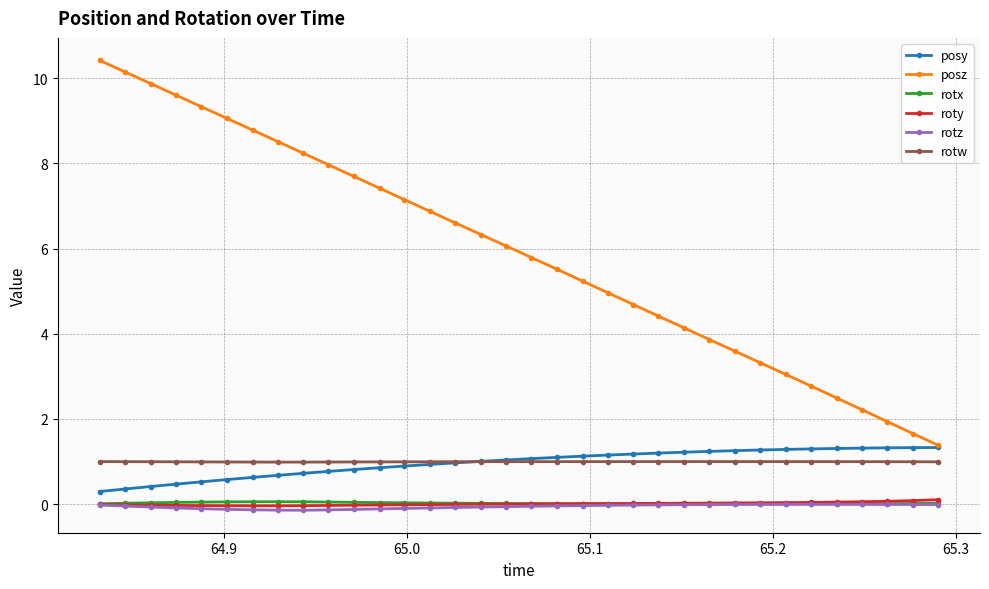

Which series has the widest spread of values?

posz